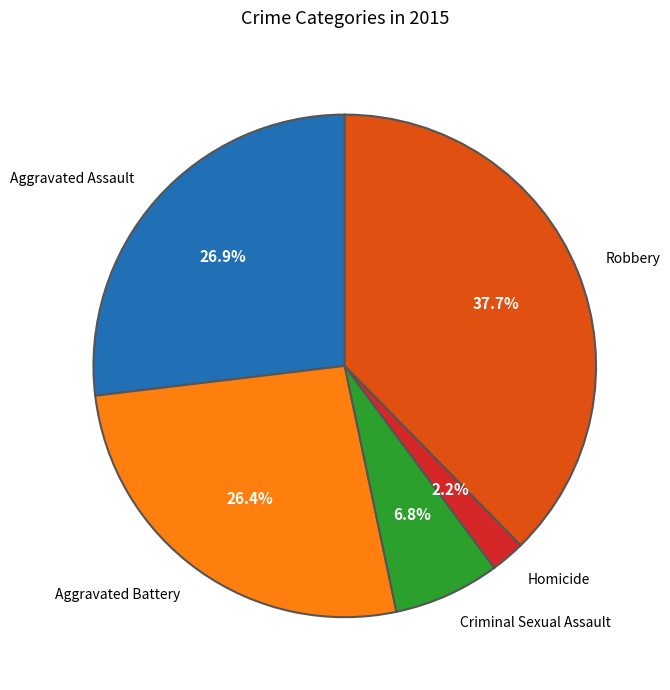

To the nearest percent, what is the combined percentage of Criminal Sexual Assault and Aggravated Assault?

34%